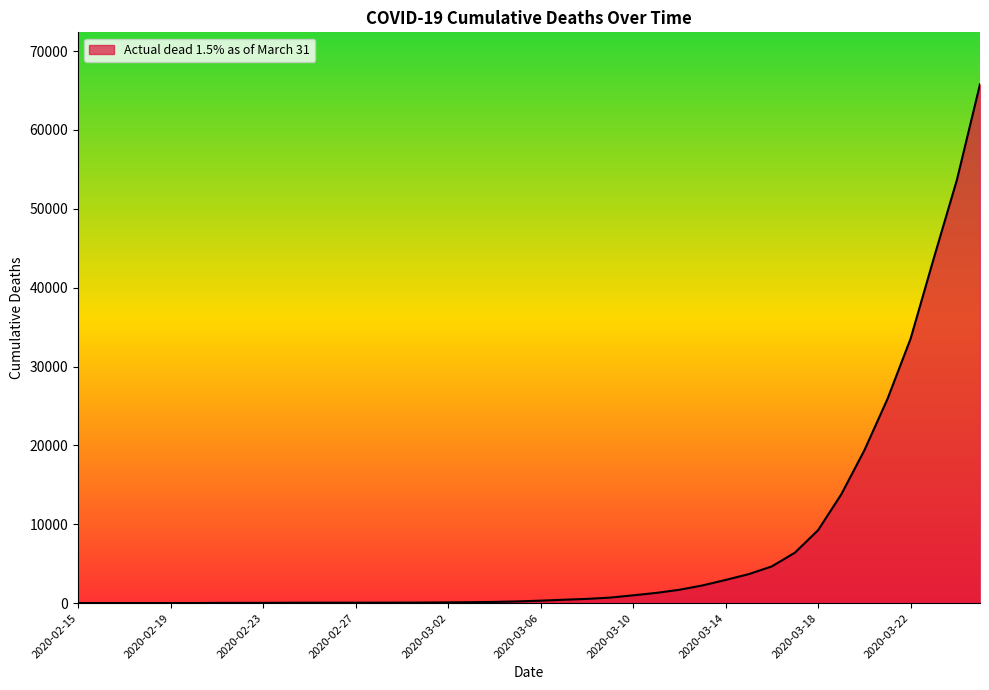

What is the maximum value shown in the chart?

65797